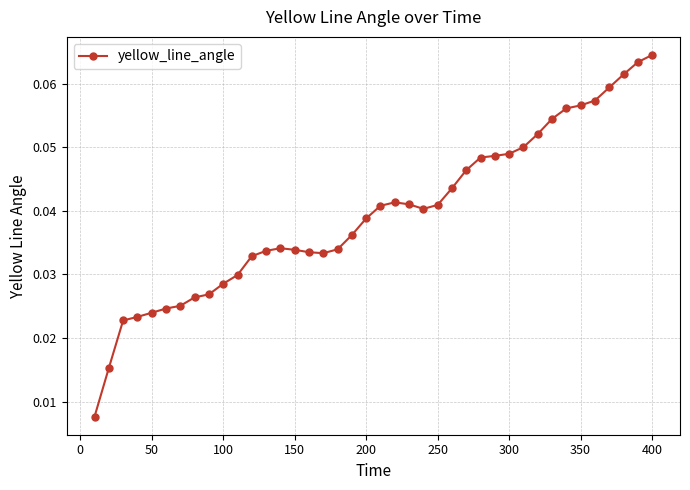

What is the sum of all values?

1.6